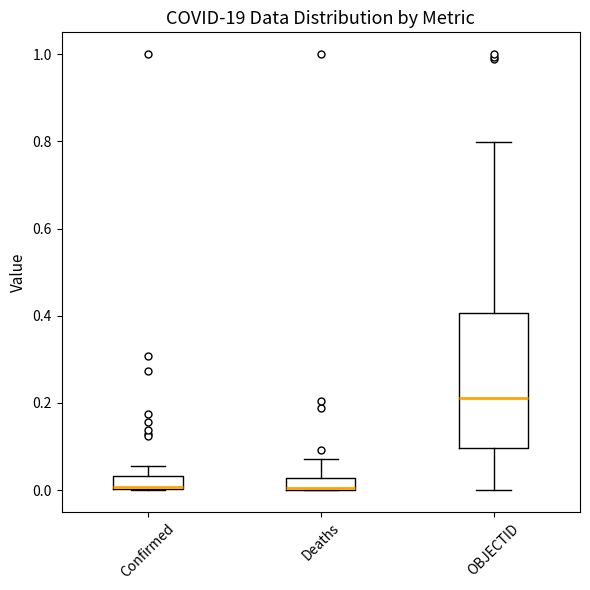

Where does the upper whisker of the box for Deaths end on the y-axis? The values are not printed on the chart, so give them approximately, as read against the axis.

0.08